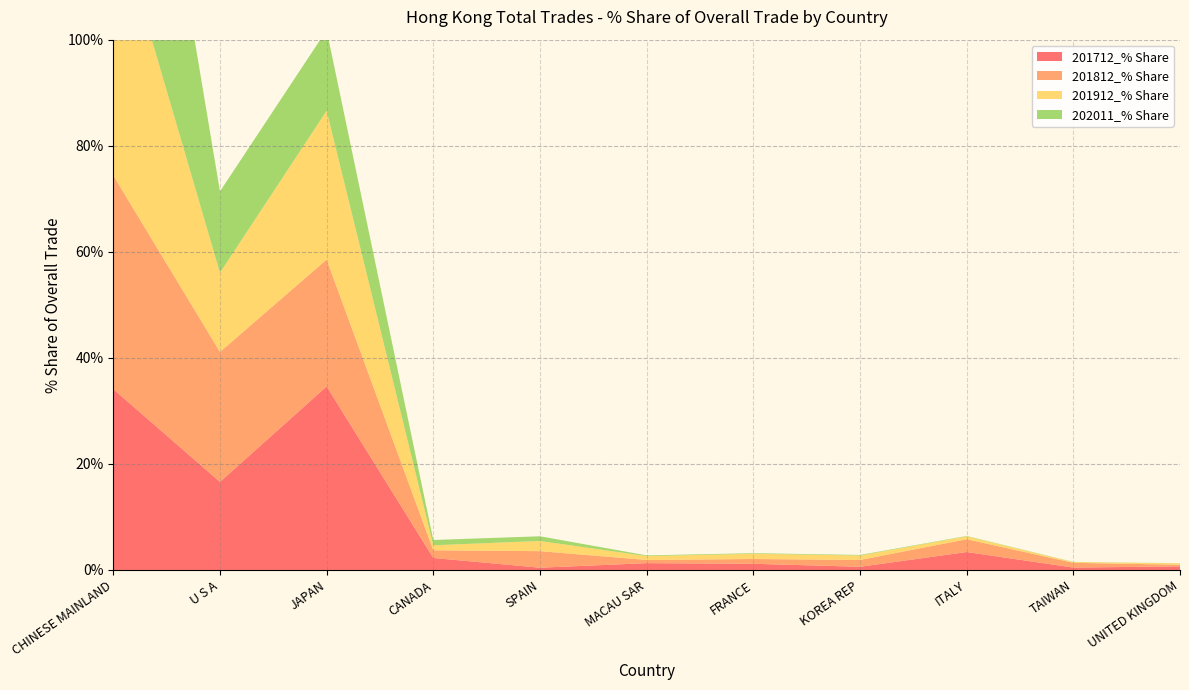

Reading left to right, extract all data points from this chart.

201712_% Share: 34.1	16.6	34.6	2.3	0.4	1.3	1.2	0.6	3.4	0.5	0.7
201812_% Share: 40.3	24.5	23.9	1.5	3.1	0.6	0.9	1.3	2.4	0.9	0.3
201912_% Share: 50.4	14.9	28.1	0.9	1.9	0.7	1.0	0.8	0.5	0.1	0.3
202011_% Share: 66.9	15.3	15.2	1.0	0.9	0.1	0.1	0.1	0.1	0.0	0.0